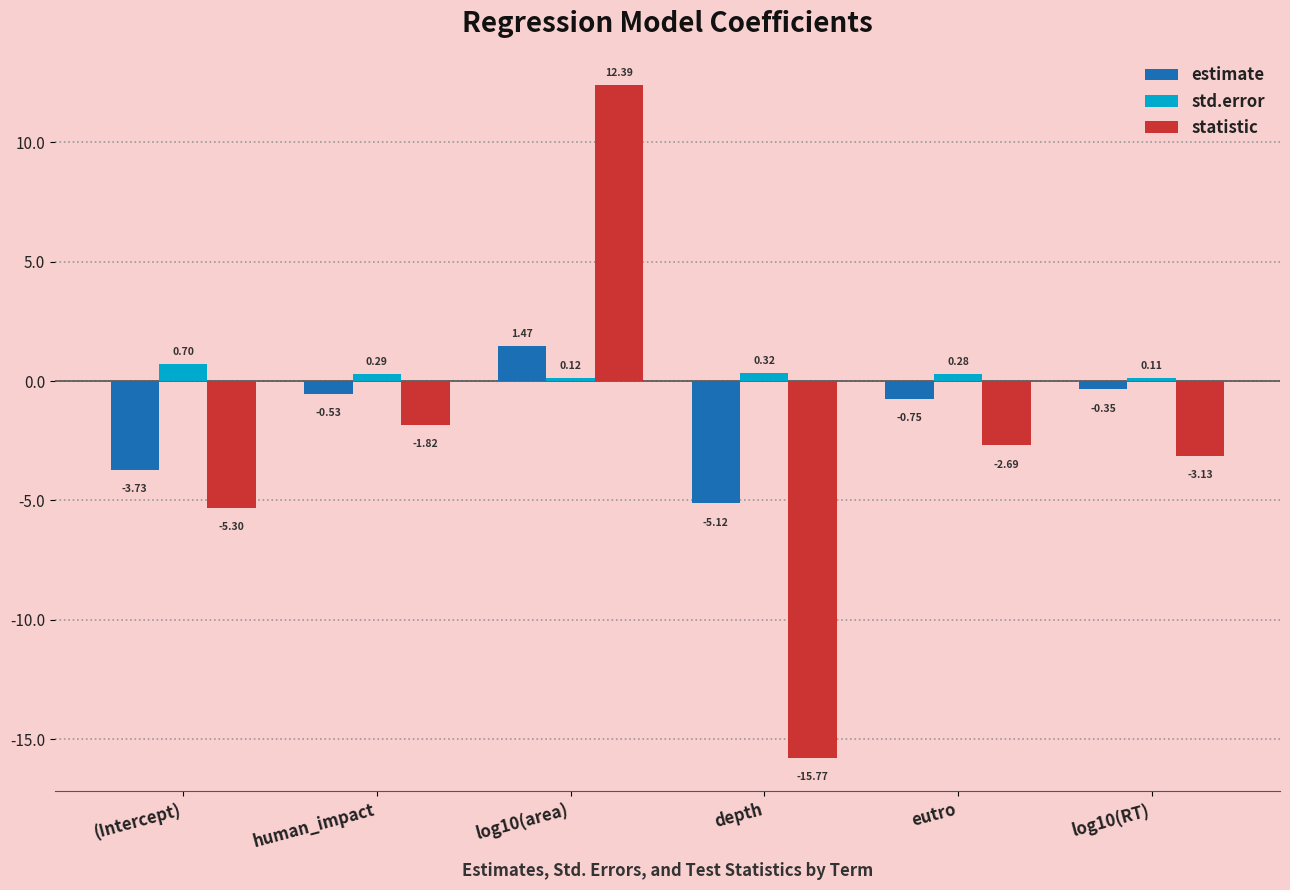

Where does the statistic series first go above -2?

human_impact